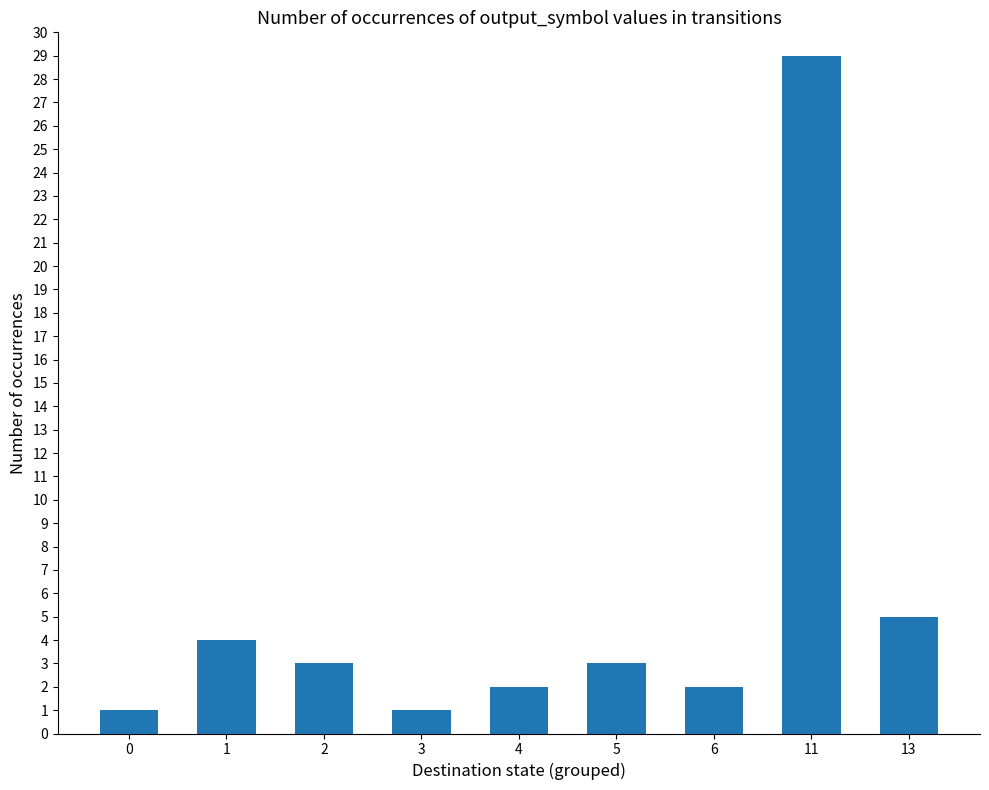

What is the value of the 3rd bar from the left?

3